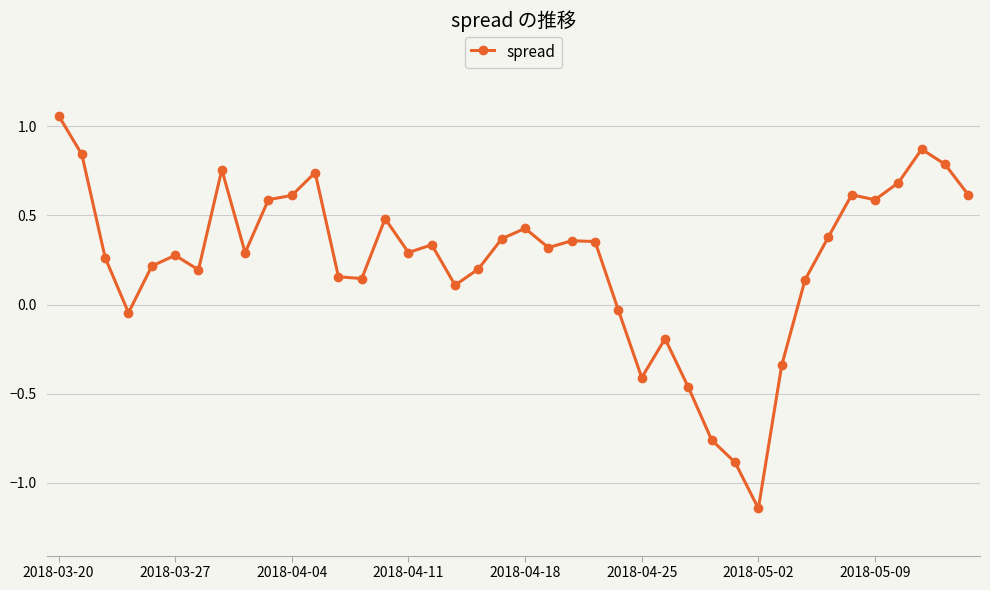

How many points are higher than both their immediate neighbors (excluding endpoints)?

10